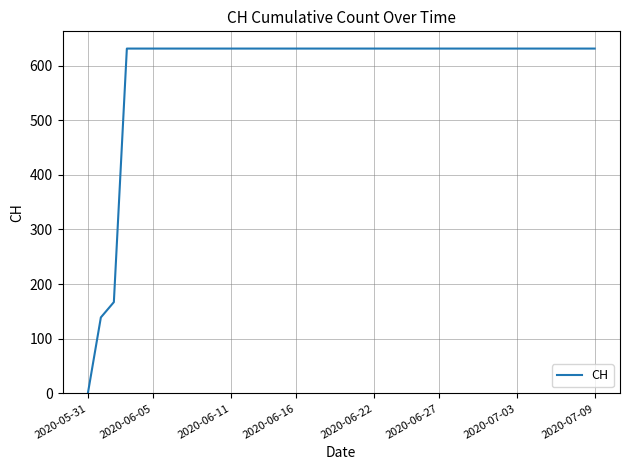

Reading right to left, list all the values displayed in this chart.

631	631	631	631	631	631	631	631	631	631	631	631	631	631	631	631	631	631	631	631	631	631	631	631	631	631	631	631	631	631	631	631	631	631	631	631	631	167	139	0